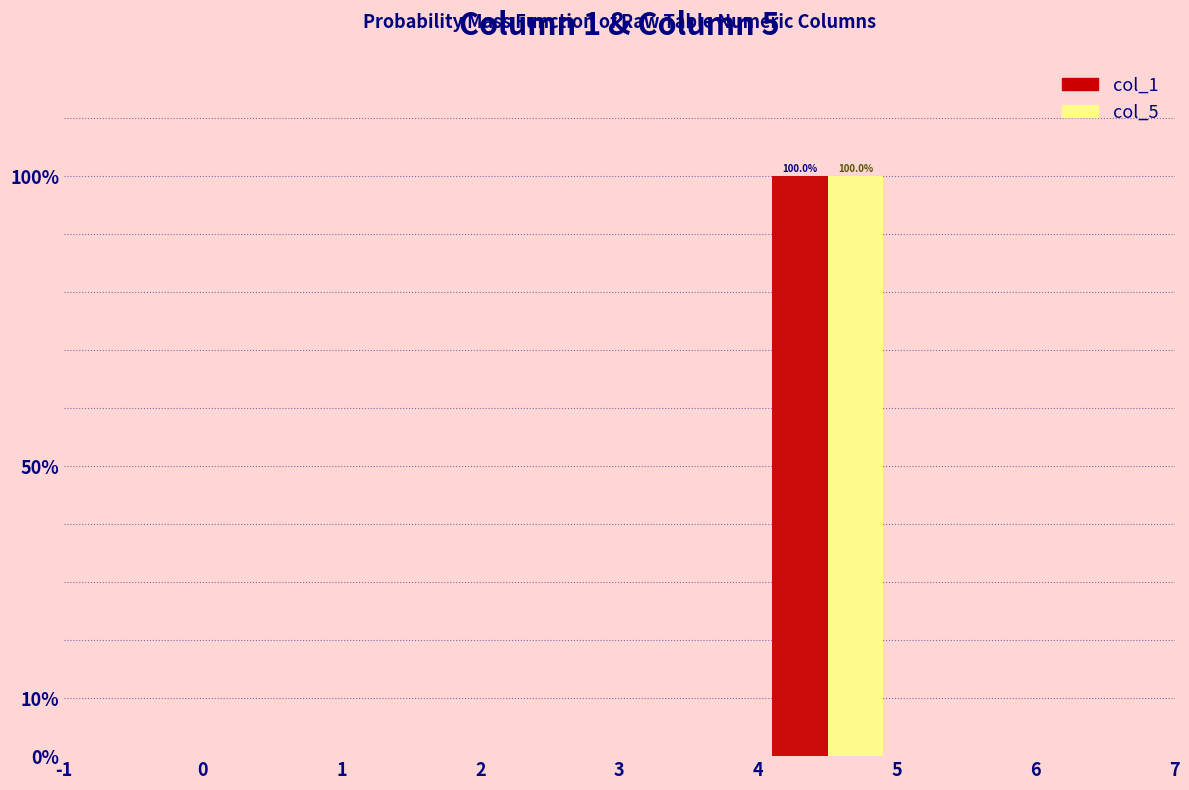

In the col_5 series, which range on the x-axis has the tallest bar?

4 to 5